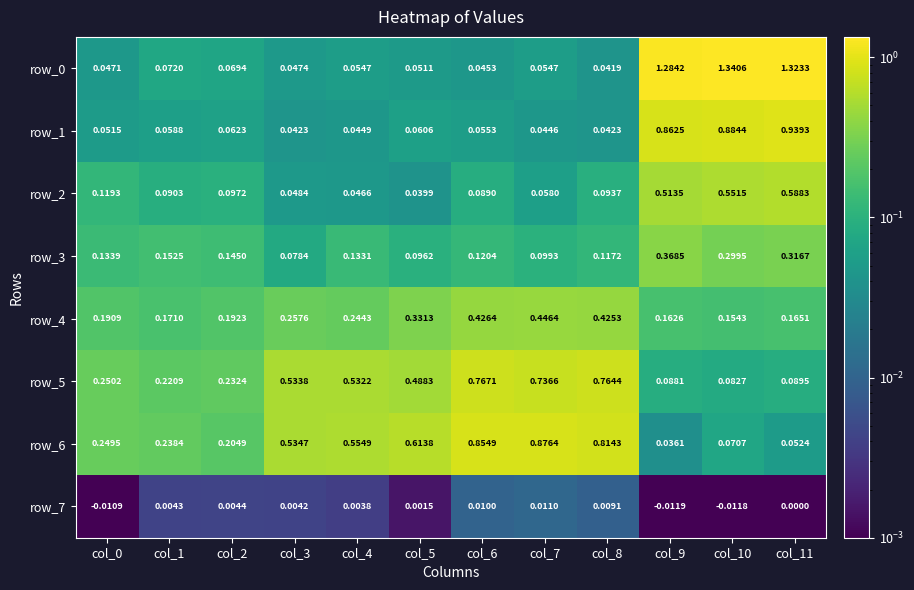

Is the value of row_6 at col_9 greater than the value of row_4 at col_4?

No